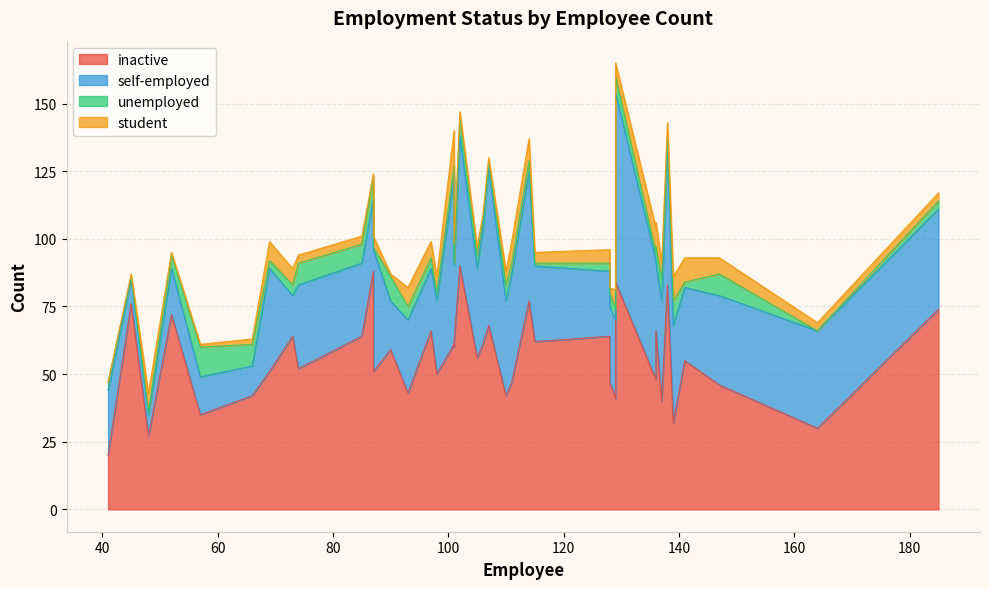

How many interior local peaks does the student series have?

8